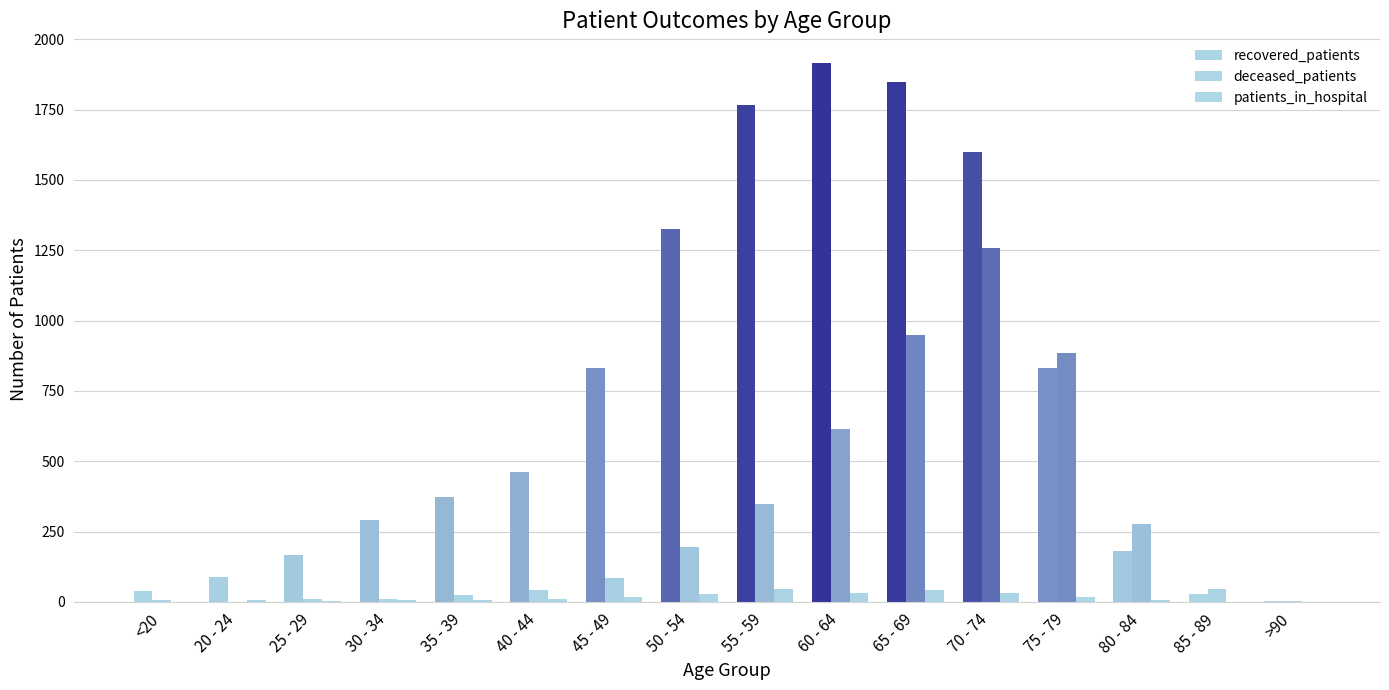

How many distinct data groups are displayed?

3